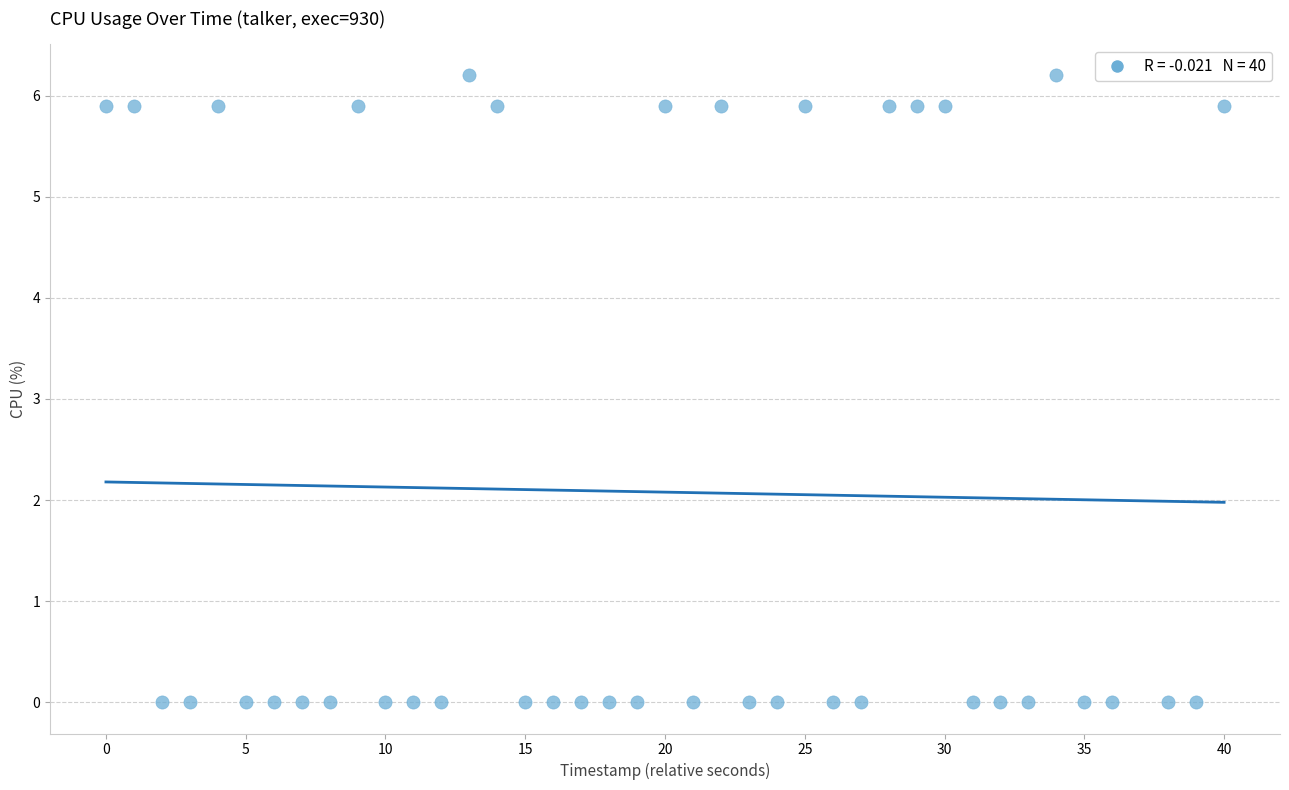

What is the range of X values (max minus min)?

40.0